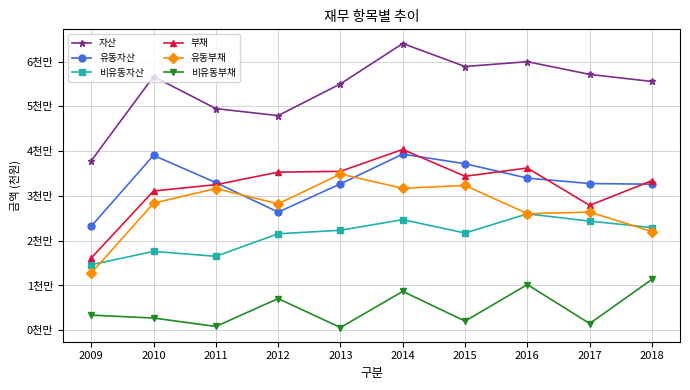

Is the value of 부채 at 2009 greater than the value of 자산 at 2014?

No